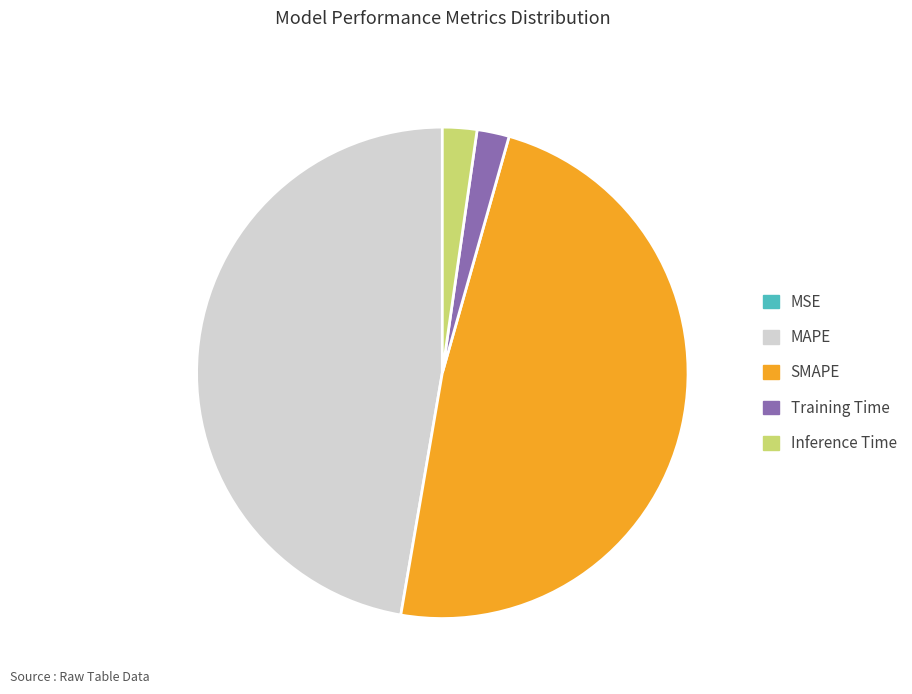

Is the sum of Inference Time and MAPE greater than half?

No